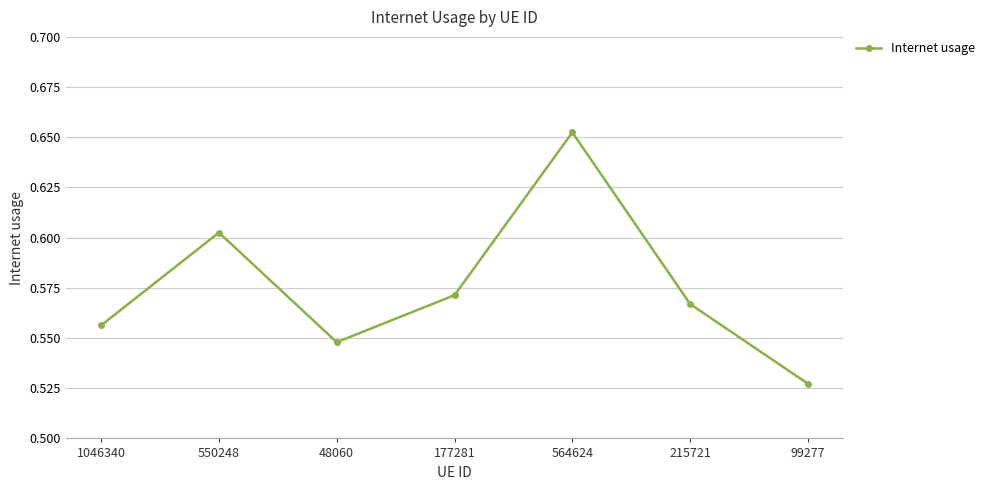

How many points are lower than both their immediate neighbors (excluding endpoints)?

1